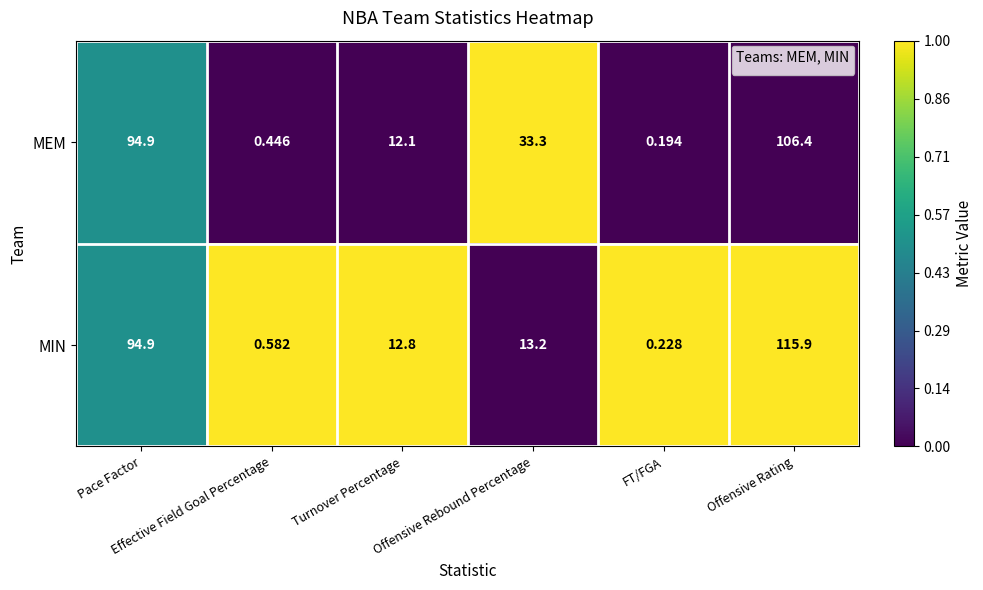

Rank the series by their maximum value, from highest to lowest.

MIN, MEM